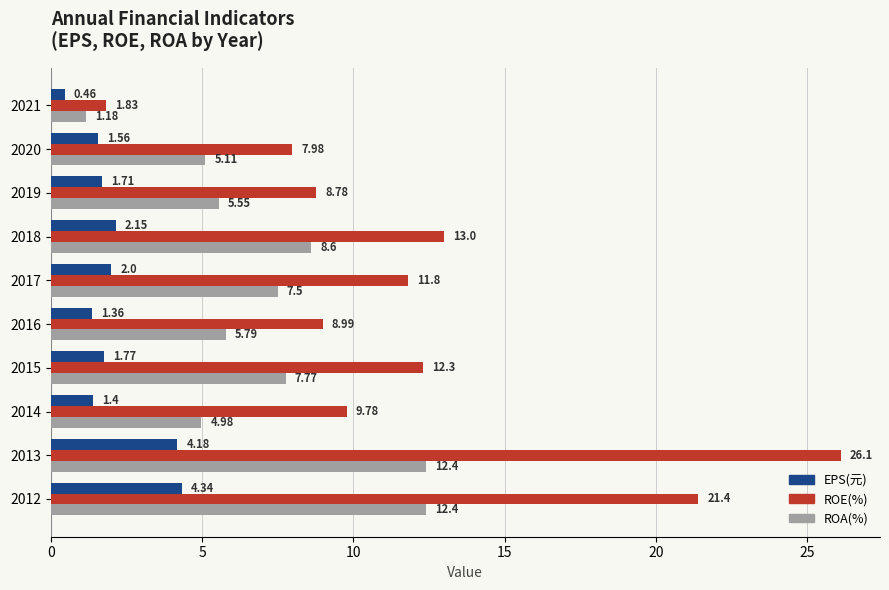

What is the highest value of the ROE(%) series?

26.1